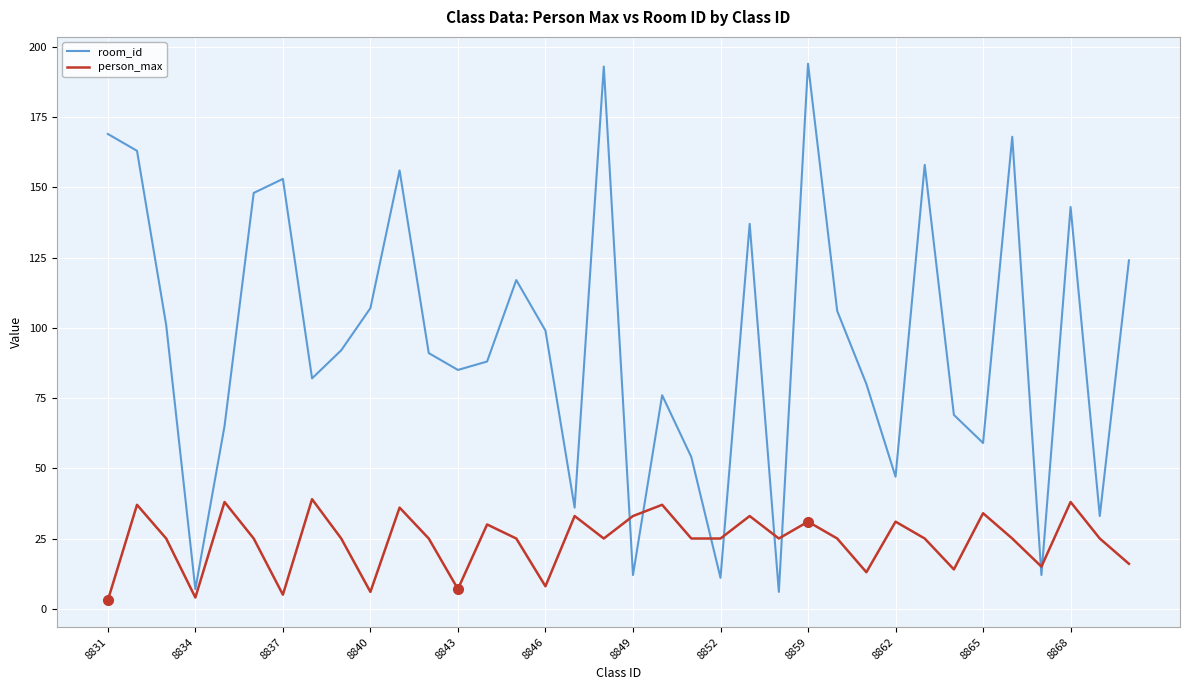

What is the highest value of the room_id series?

194